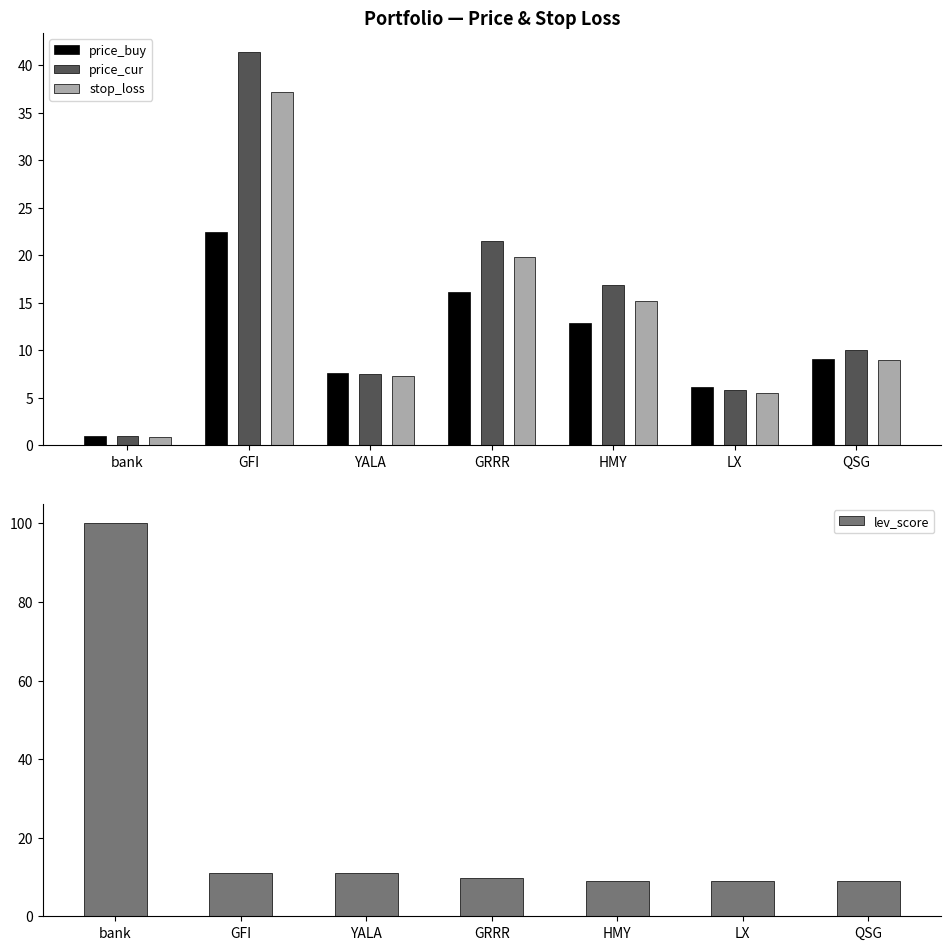

Rank the categories by price_cur value from highest to lowest.

GFI, GRRR, HMY, QSG, YALA, LX, bank